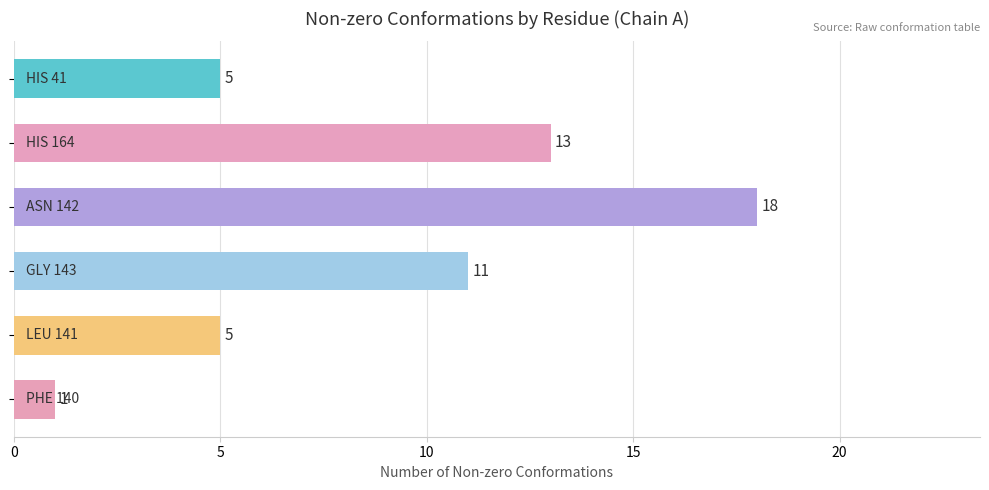

What is the difference between the maximum and second lowest values?

13